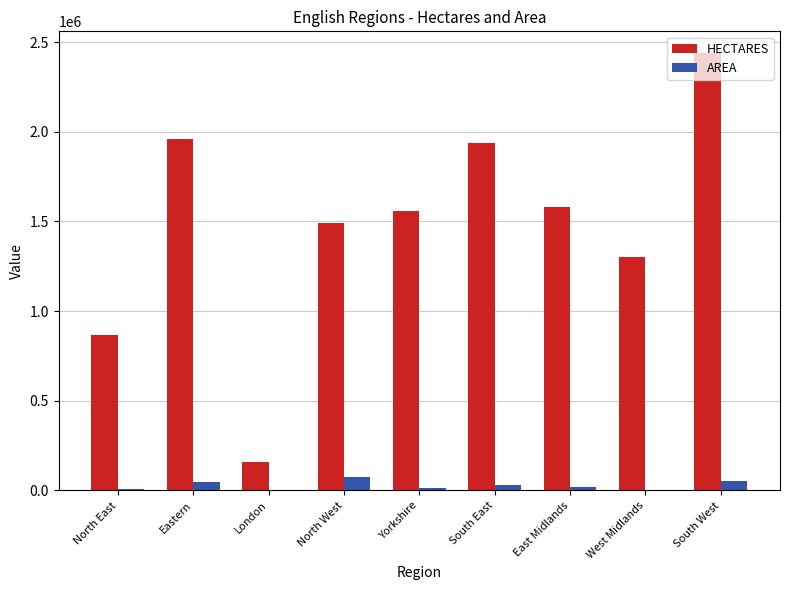

At which category is the sum across all series the highest?

South West